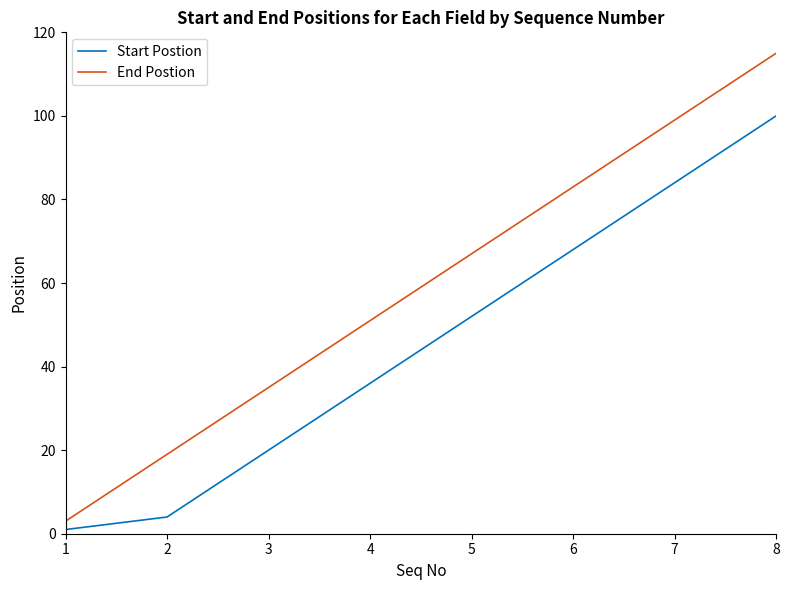

What is the greatest value displayed?

115